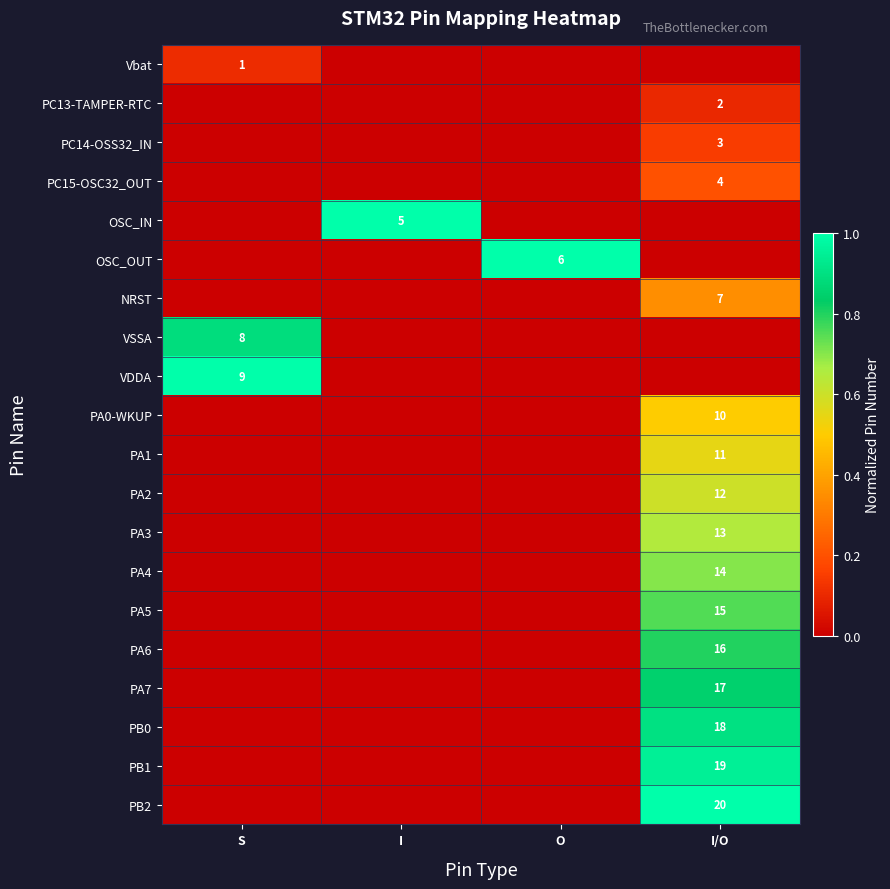

True or false: OSC_OUT has a value of 6 at O.

True